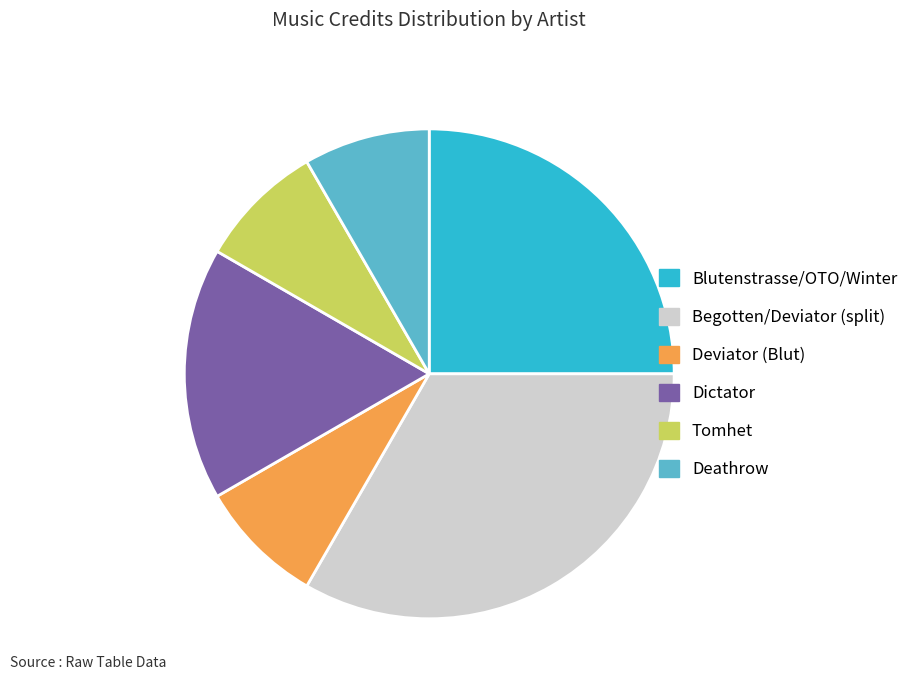

Is there a majority slice in this chart?

No